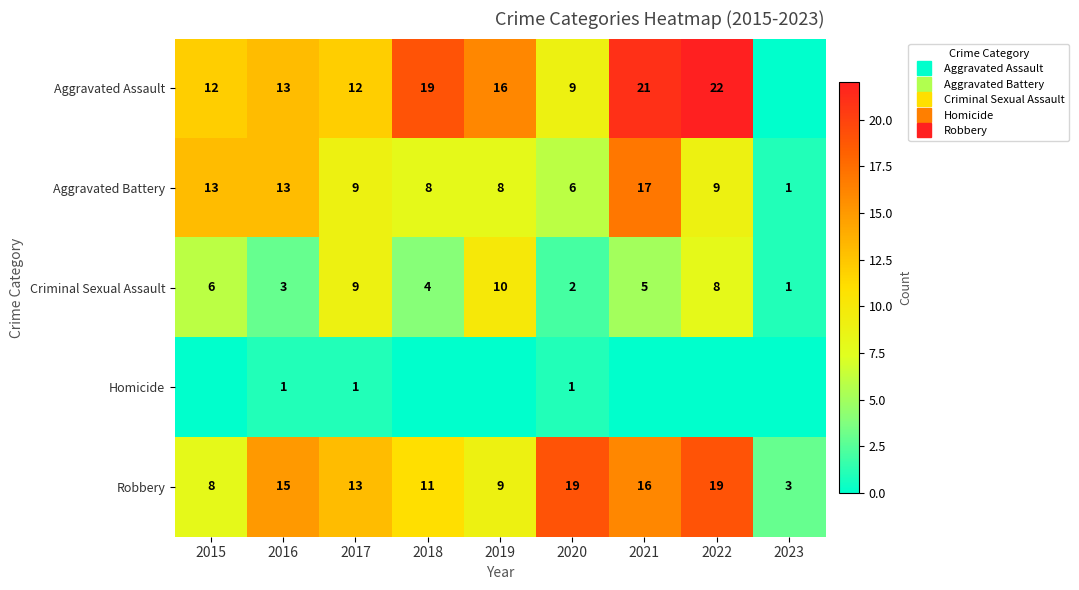

What is the greatest value displayed?

22